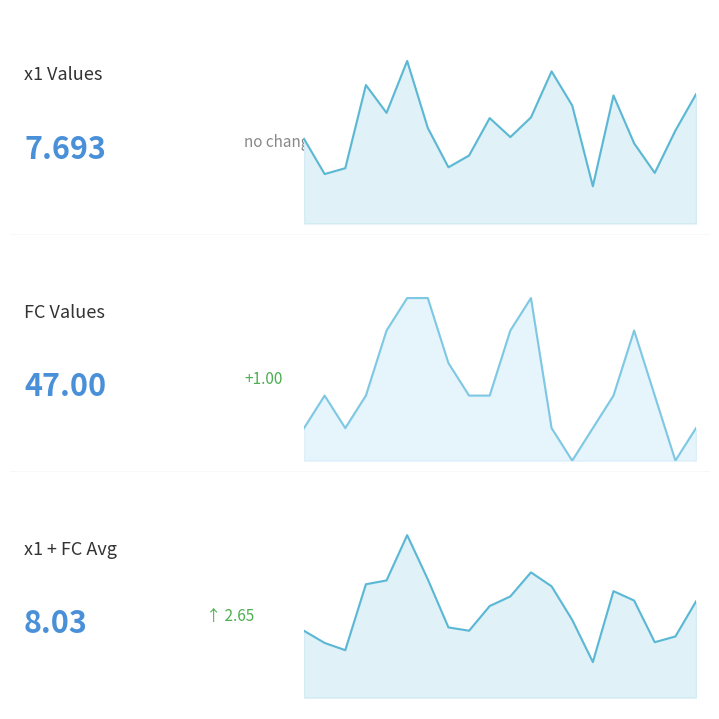

What is the difference between the FC values at 3 and 14?

1.0